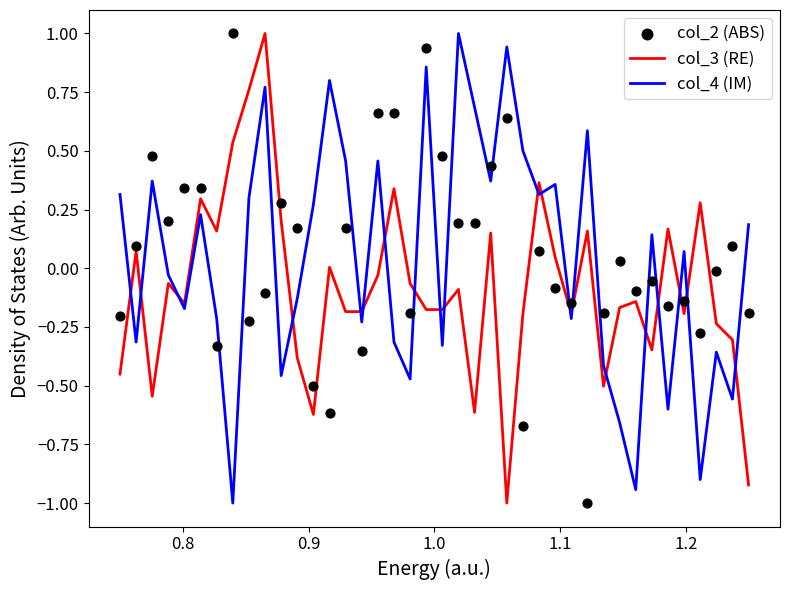

What is the lowest value of the col_3 (RE) series?

-1.0